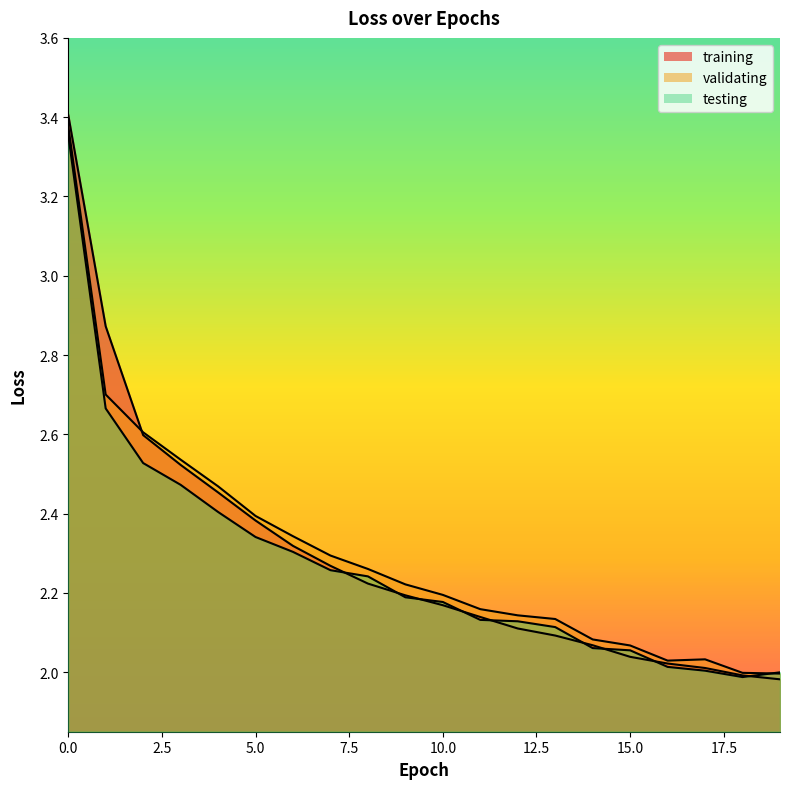

How many times do training and validating cross each other?

1